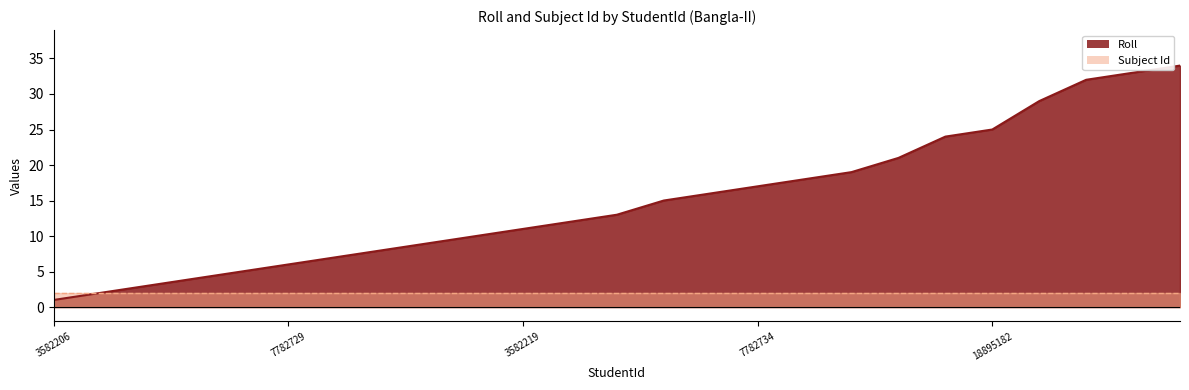

Is it true that the value at 18853272 is 44?

False